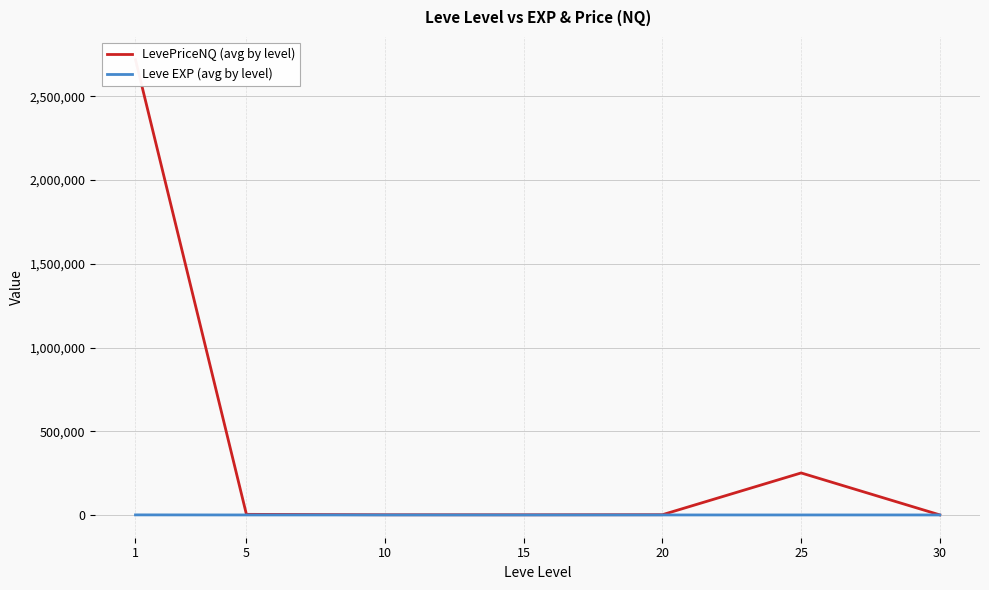

What is the value of the LevePriceNQ (avg by level) point at the 5th from the left?

1575.7